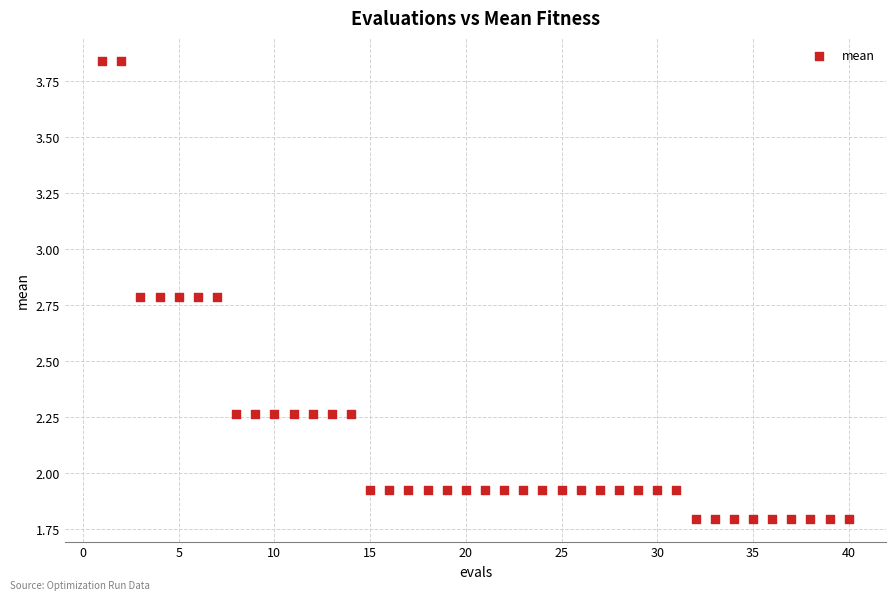

What is the range of X values (max minus min)?

39.0